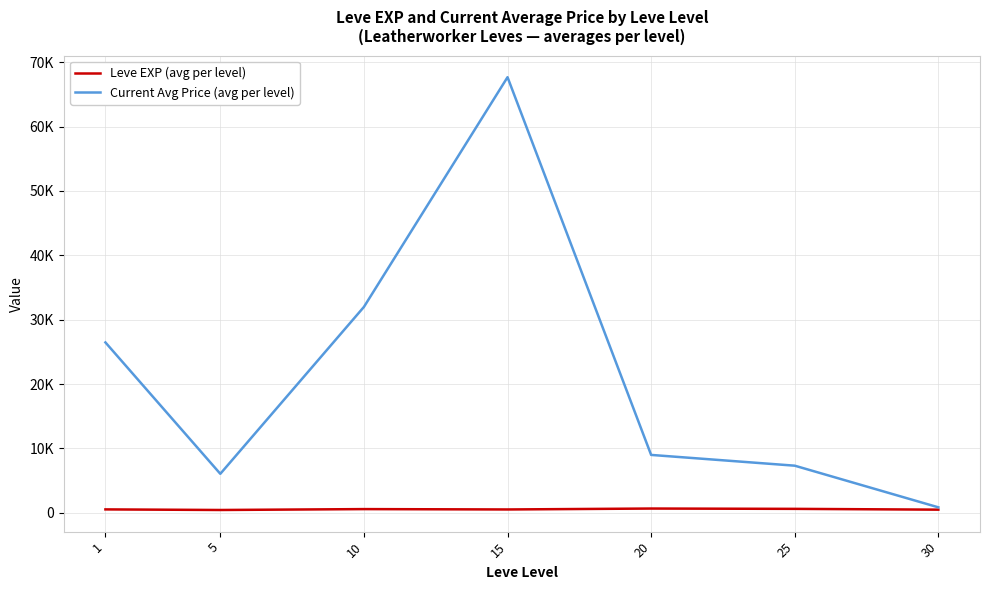

List the series in order of their overall mean, lowest first.

Leve EXP (avg per level), Current Avg Price (avg per level)